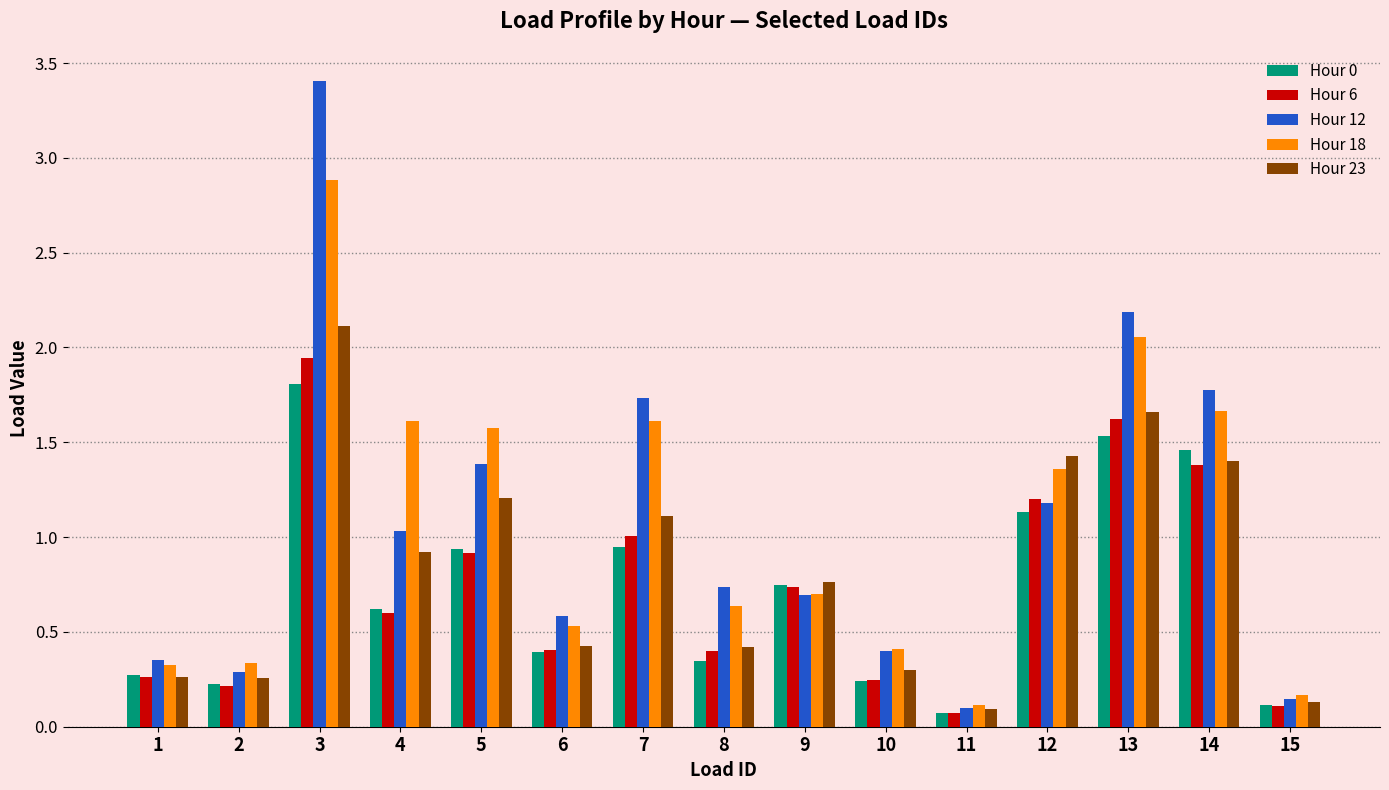

At which category is the sum across all series the highest?

3